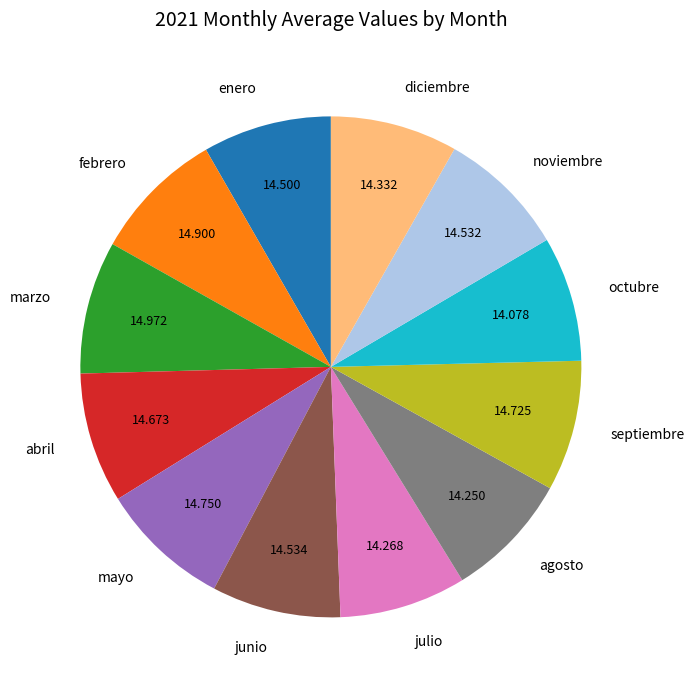

Is agosto the majority of the pie?

No